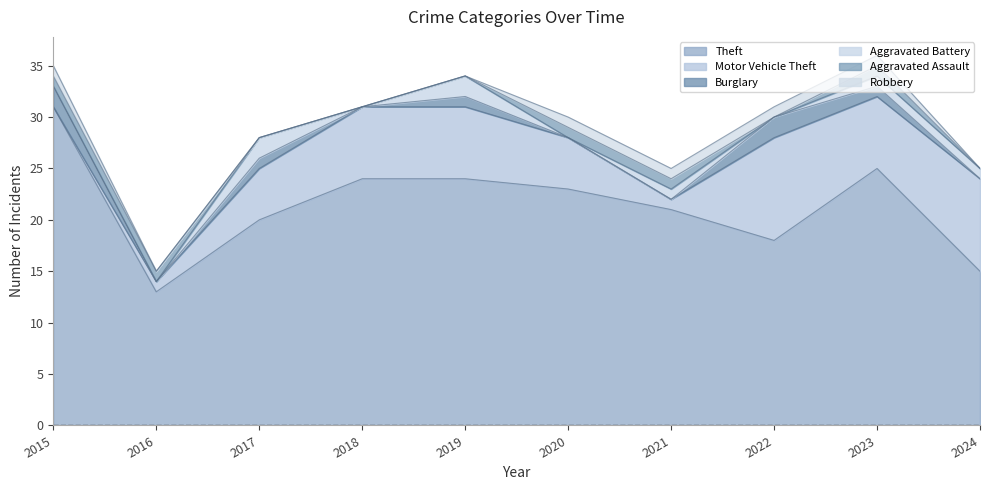

At 2024, list the series in order from largest to smallest.

Theft, Motor Vehicle Theft, Aggravated Battery, Burglary, Aggravated Assault, Robbery